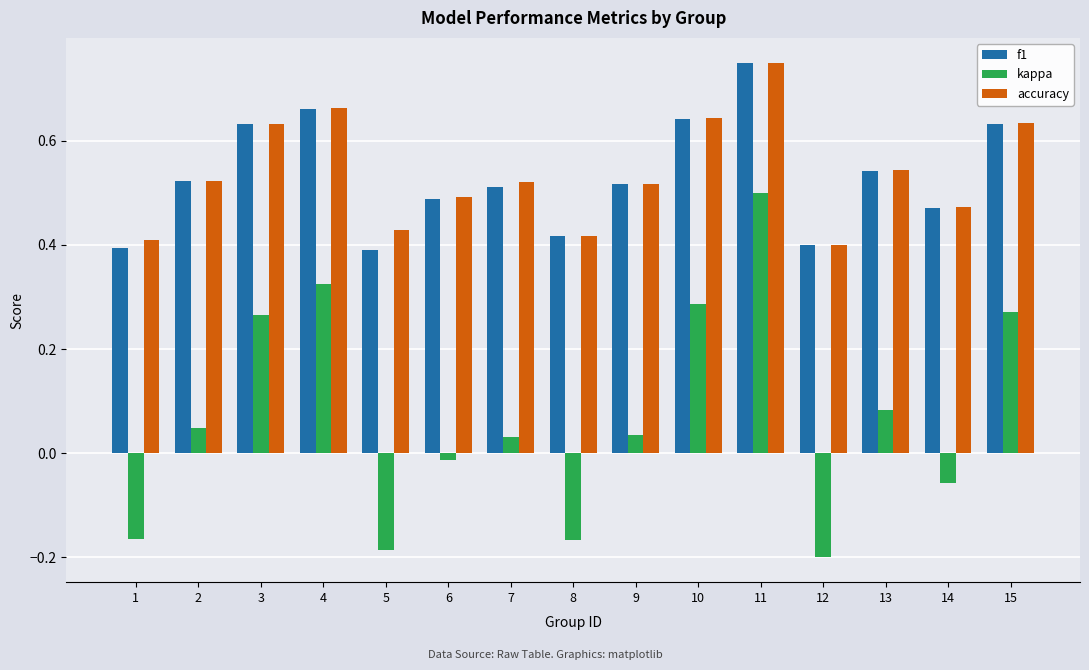

At which label does accuracy reach its peak?

11